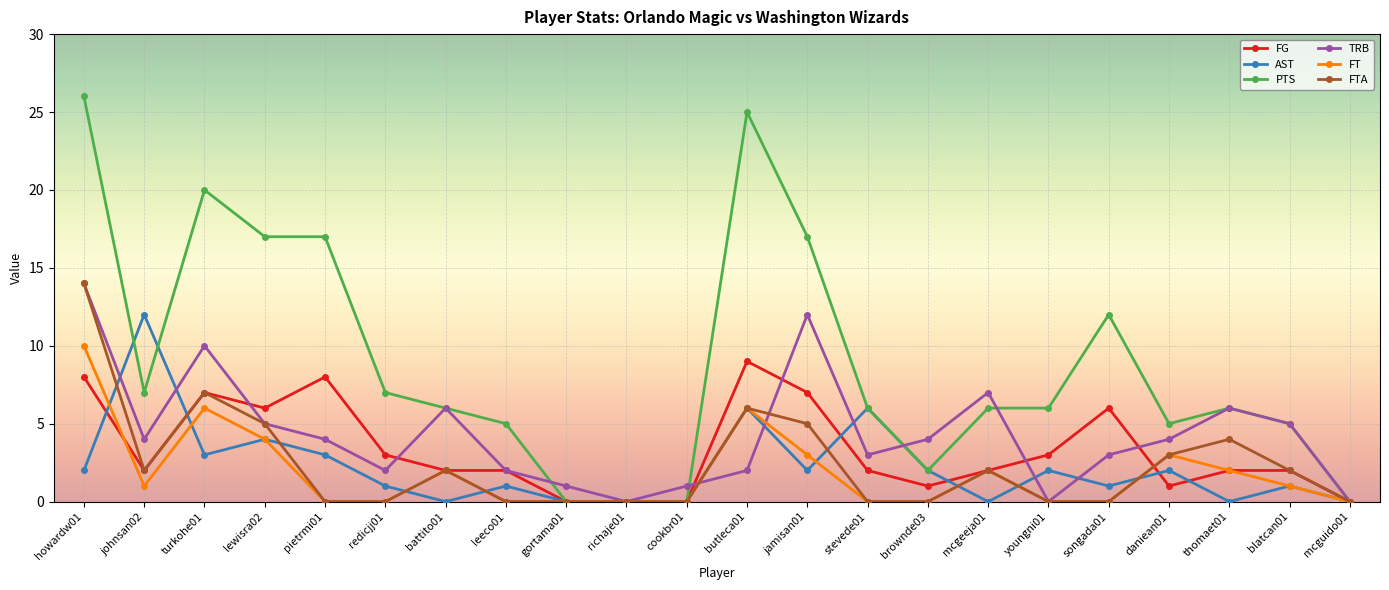

How many categories are shown in the chart?

22